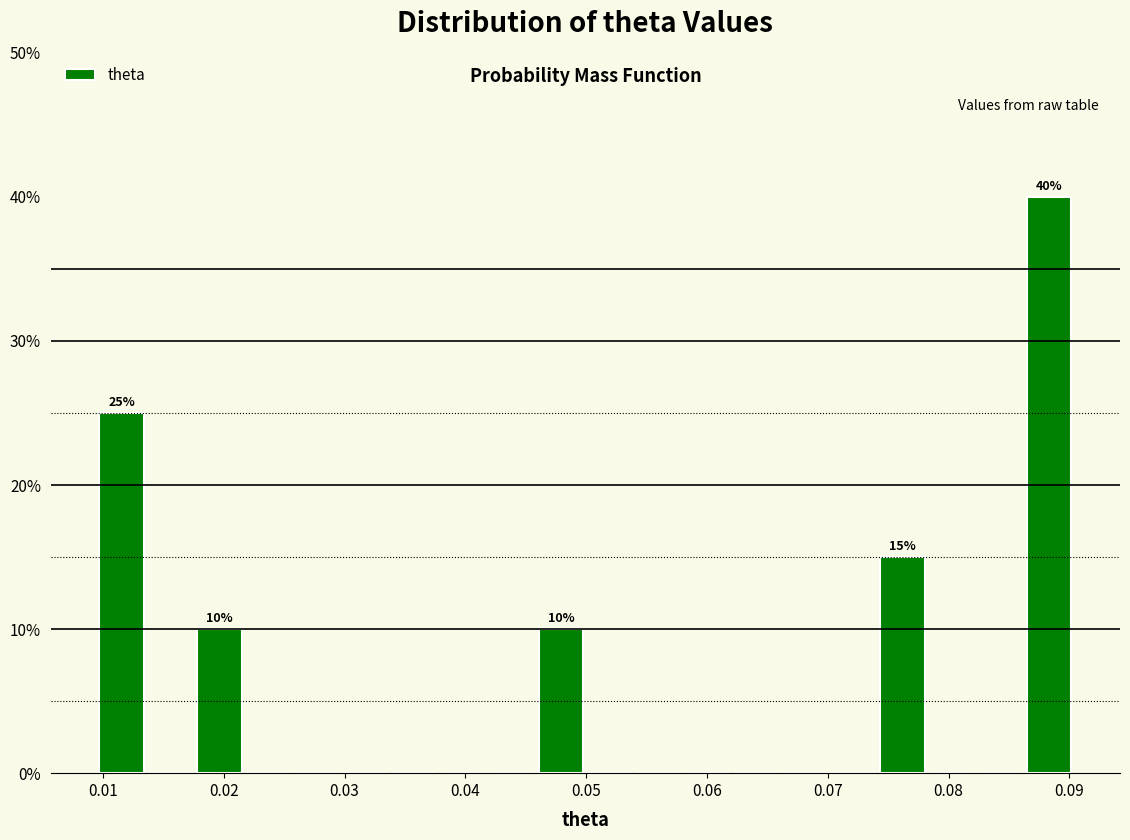

Over which range of the x-axis is the bar tallest?

0.086 to 0.090